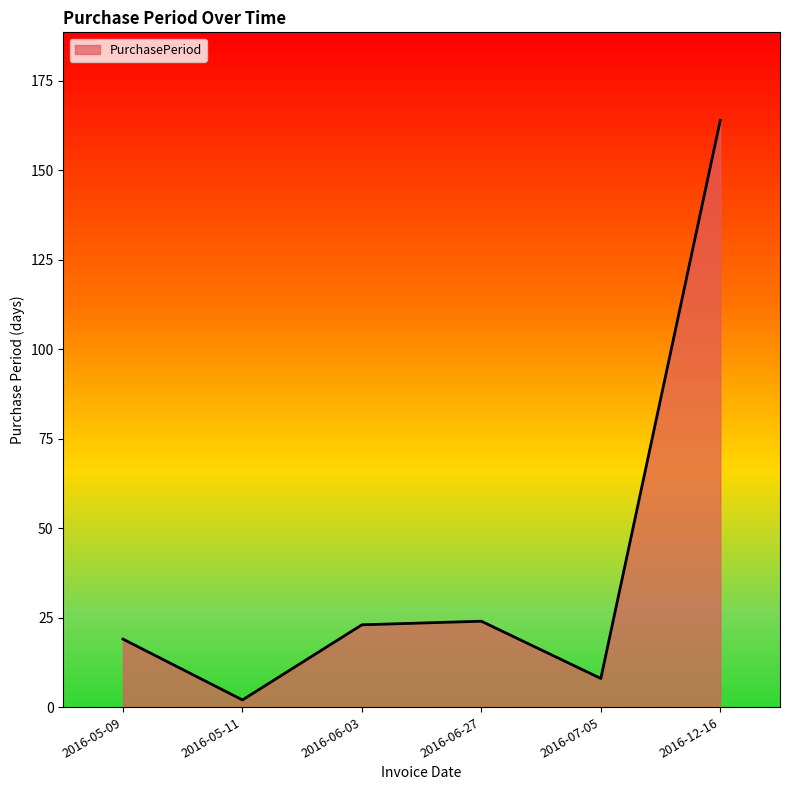

Is it true that the value at 2016-06-27 is 24?

True